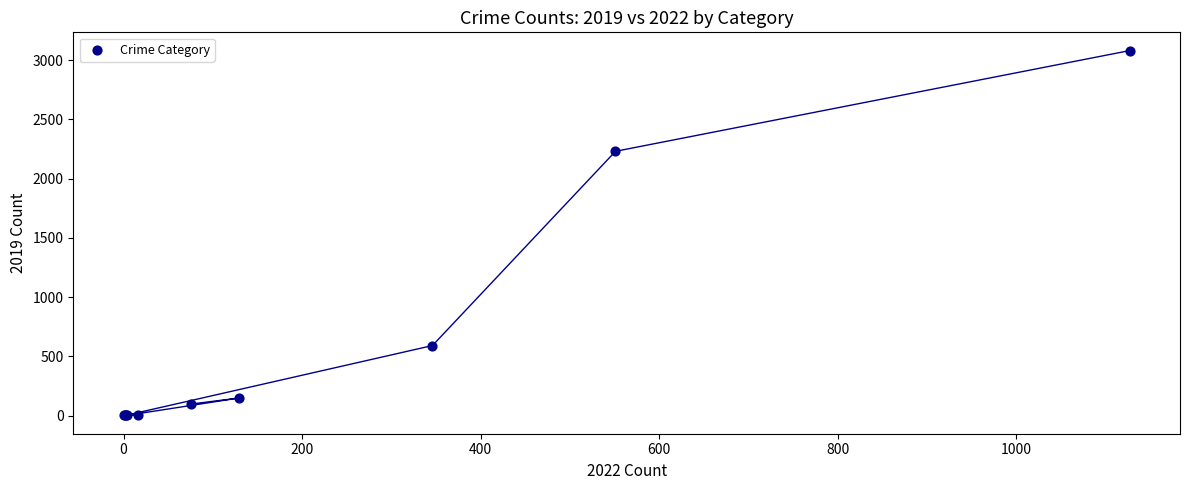

What Y value in the scatter plot is closest to 1540?

2230